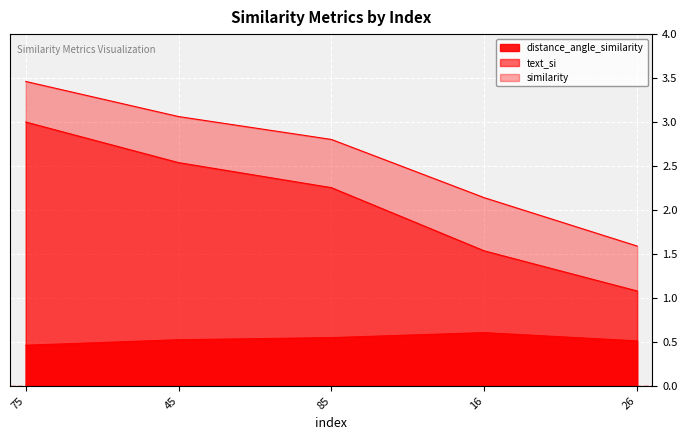

What is the sum of all similarity values?

13.1